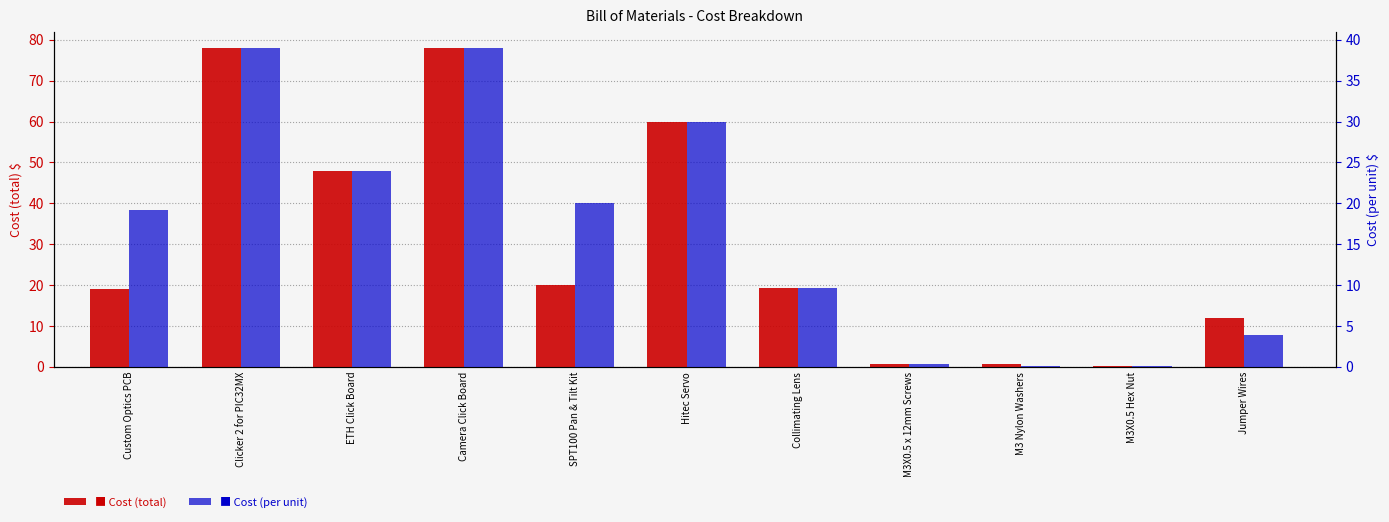

What is the greatest value displayed?

78.0